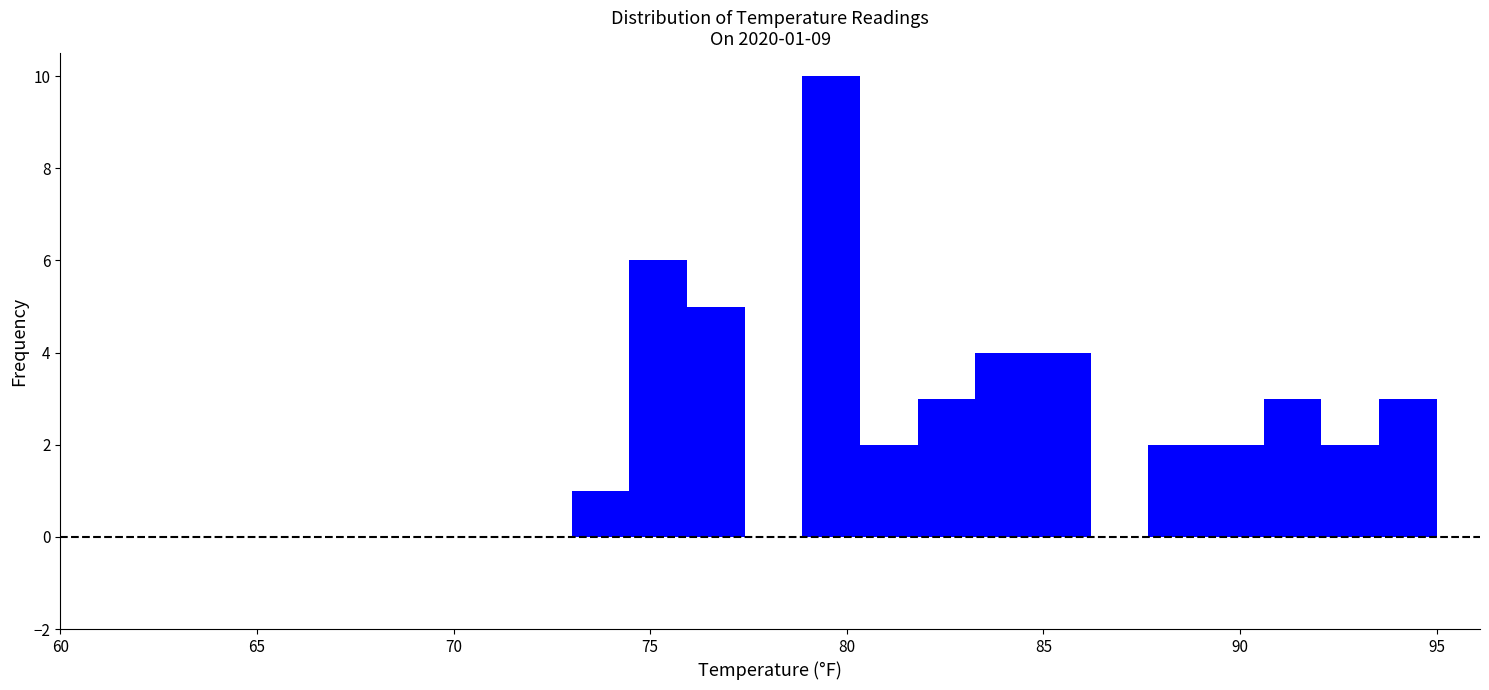

Read against the x-axis, roughly where is the centre of the tallest bar?

79.5